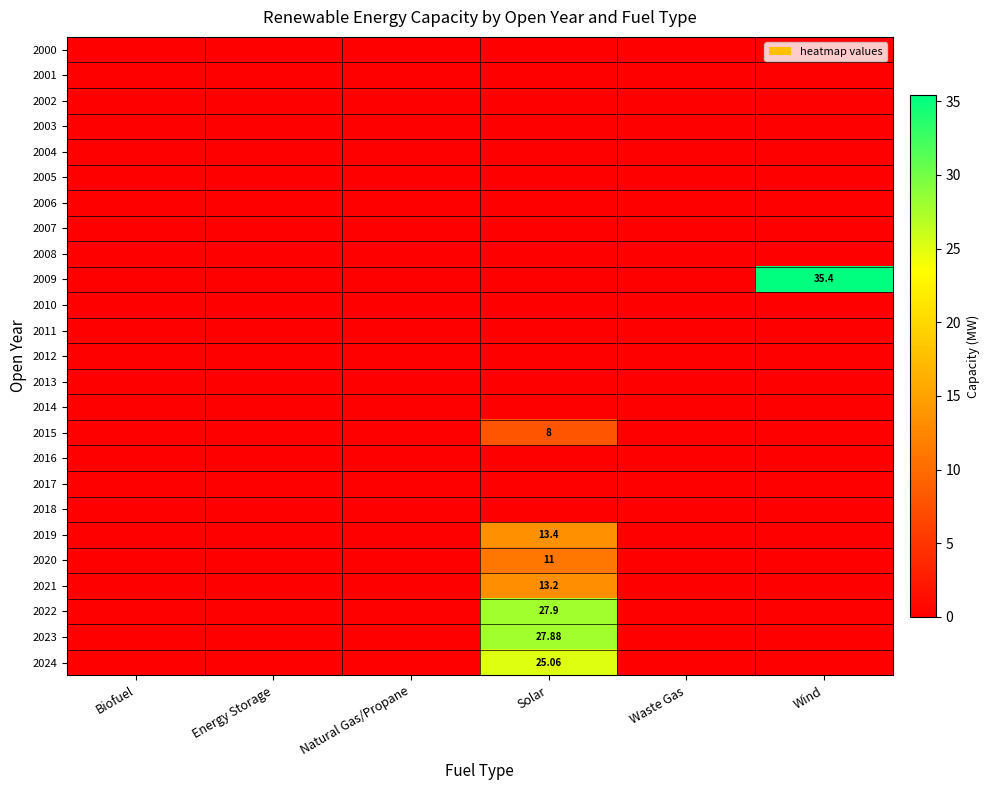

Which series has the widest spread of values?

2009